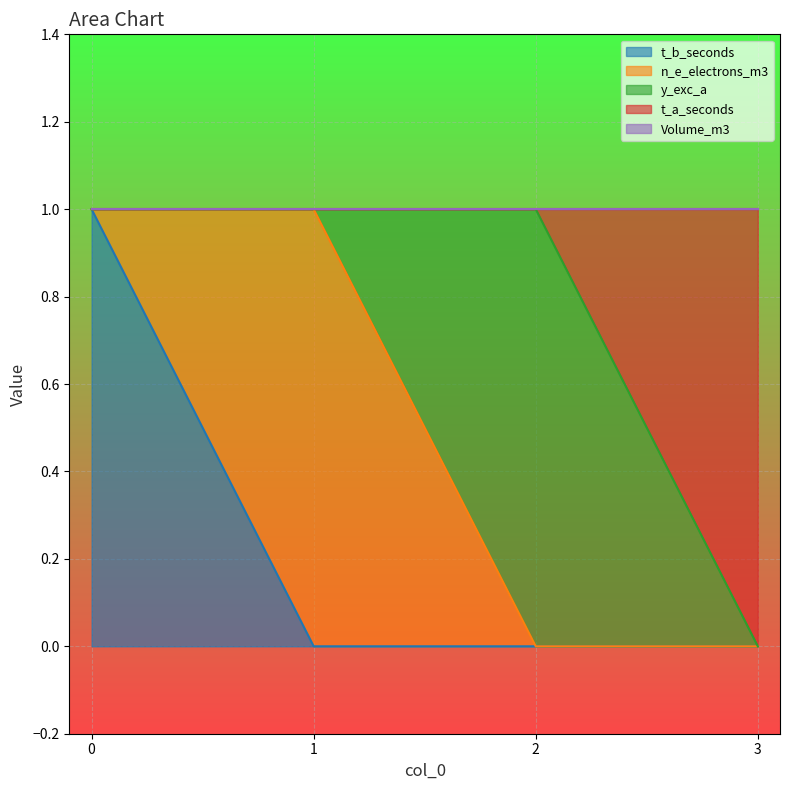

The t_b_seconds series shows 0 at 2. True or false?

True